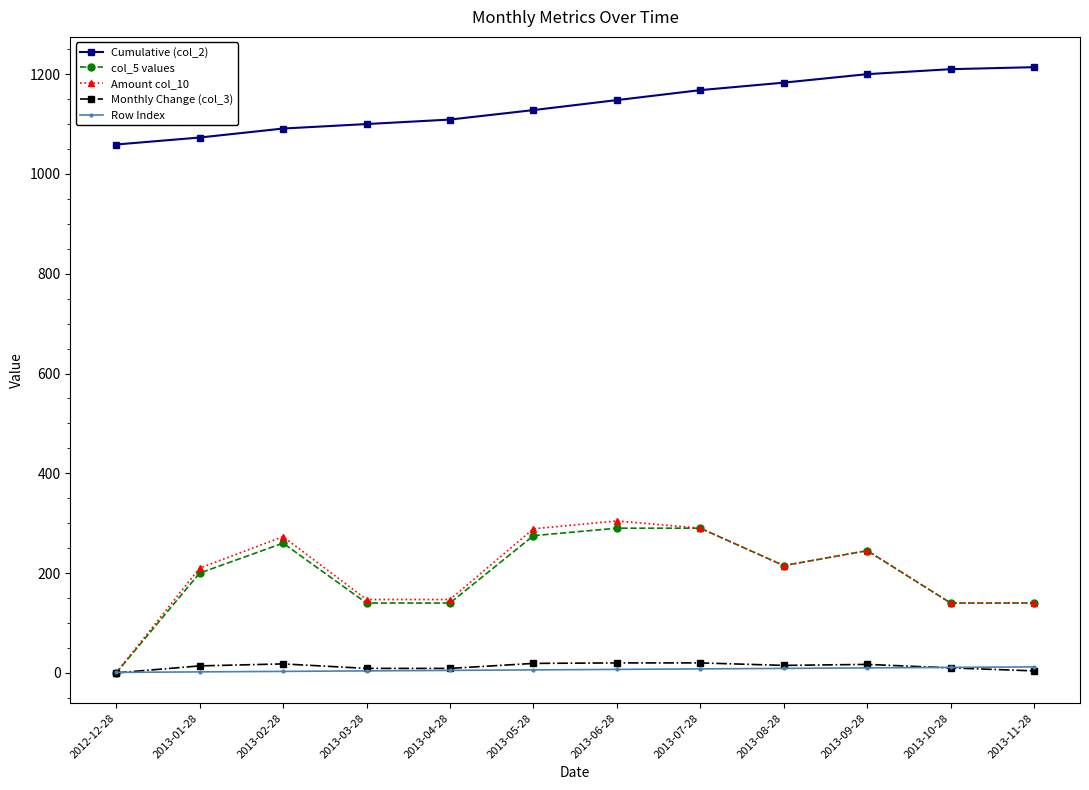

How many lines are shown in the chart?

5